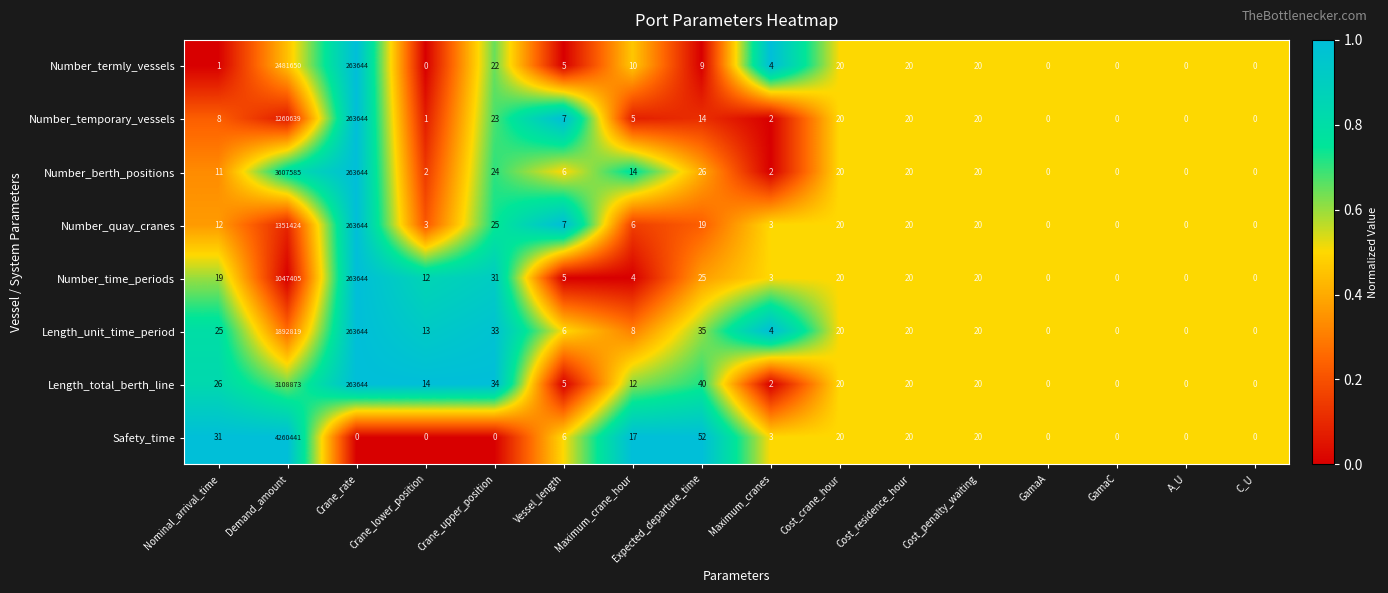

Rank the series at Demand_amount from lowest to highest value.

Number_time_periods, Number_temporary_vessels, Number_quay_cranes, Length_unit_time_period, Number_termly_vessels, Length_total_berth_line, Number_berth_positions, Safety_time